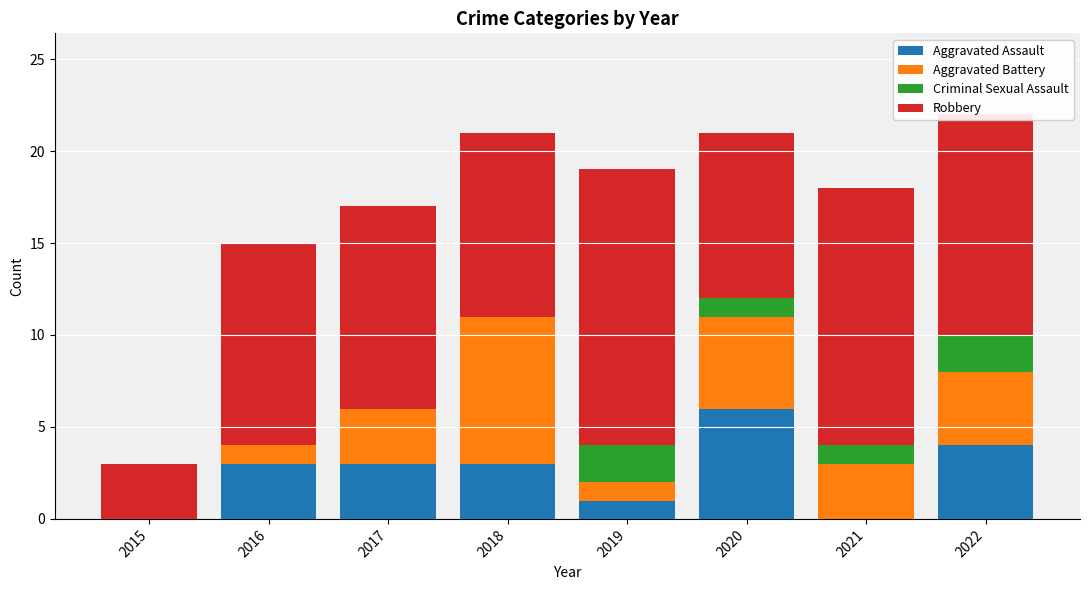

What is the total value across all series at 2019?

19